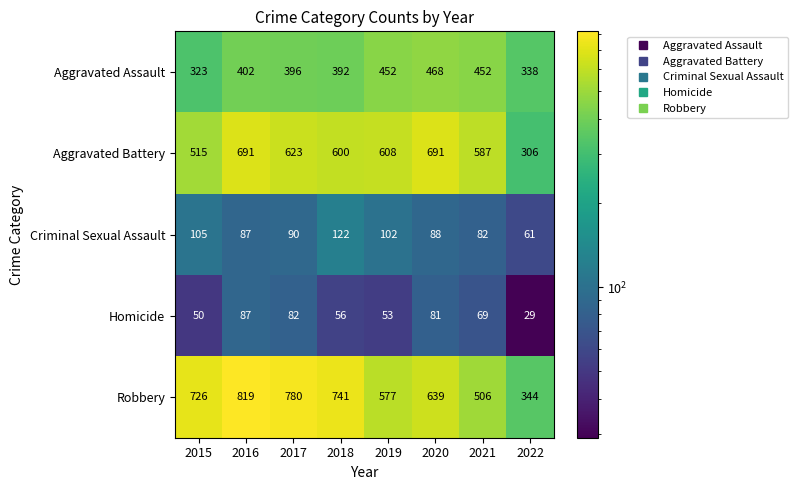

Between 2016 and 2022, which series saw the biggest shift?

Robbery